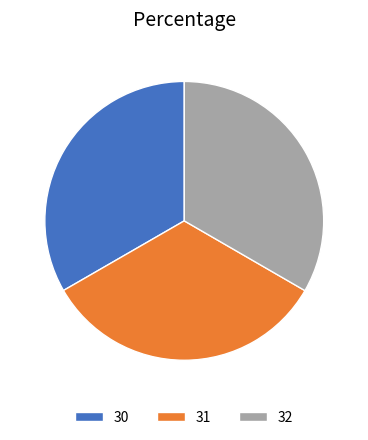

How many slices are in this pie chart?

3